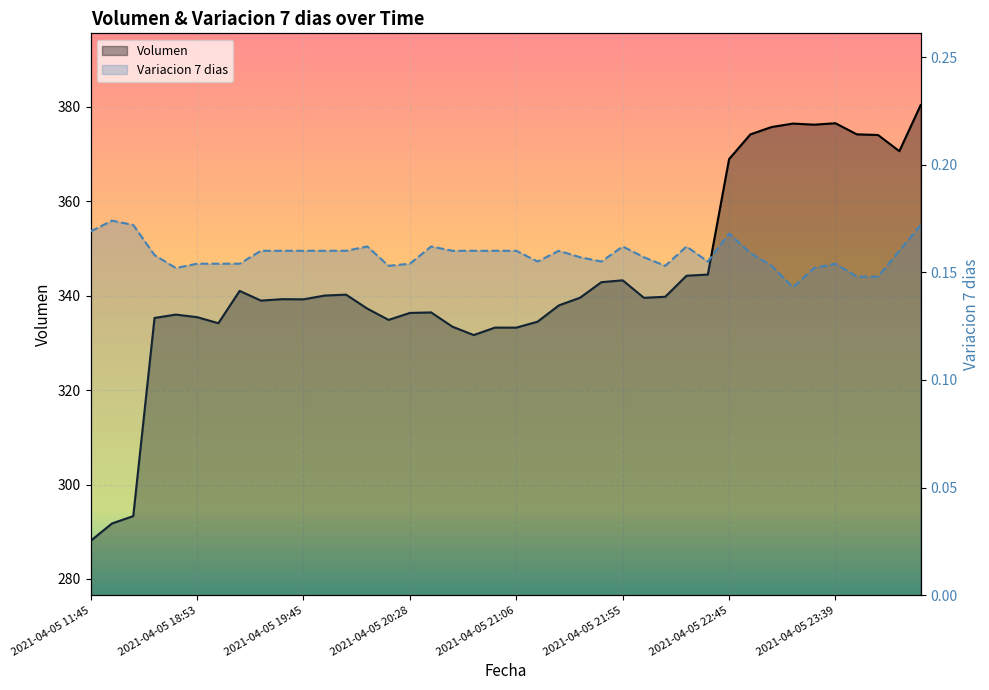

The value of Volumen at 2021-04-05 21:48 is 342.8. True or false?

True